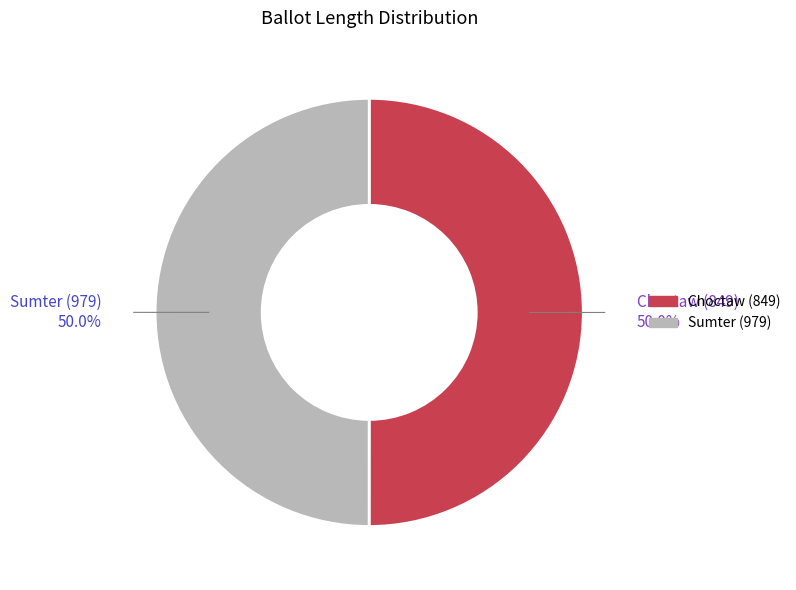

Is there any slice that represents more than half of the pie?

Yes